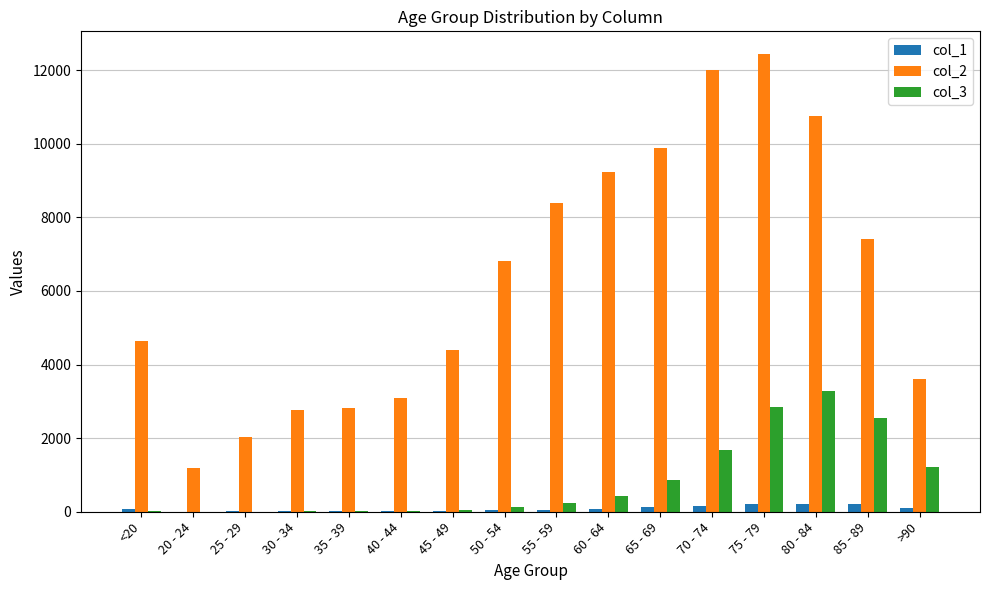

Which series has the largest total across all categories?

col_2